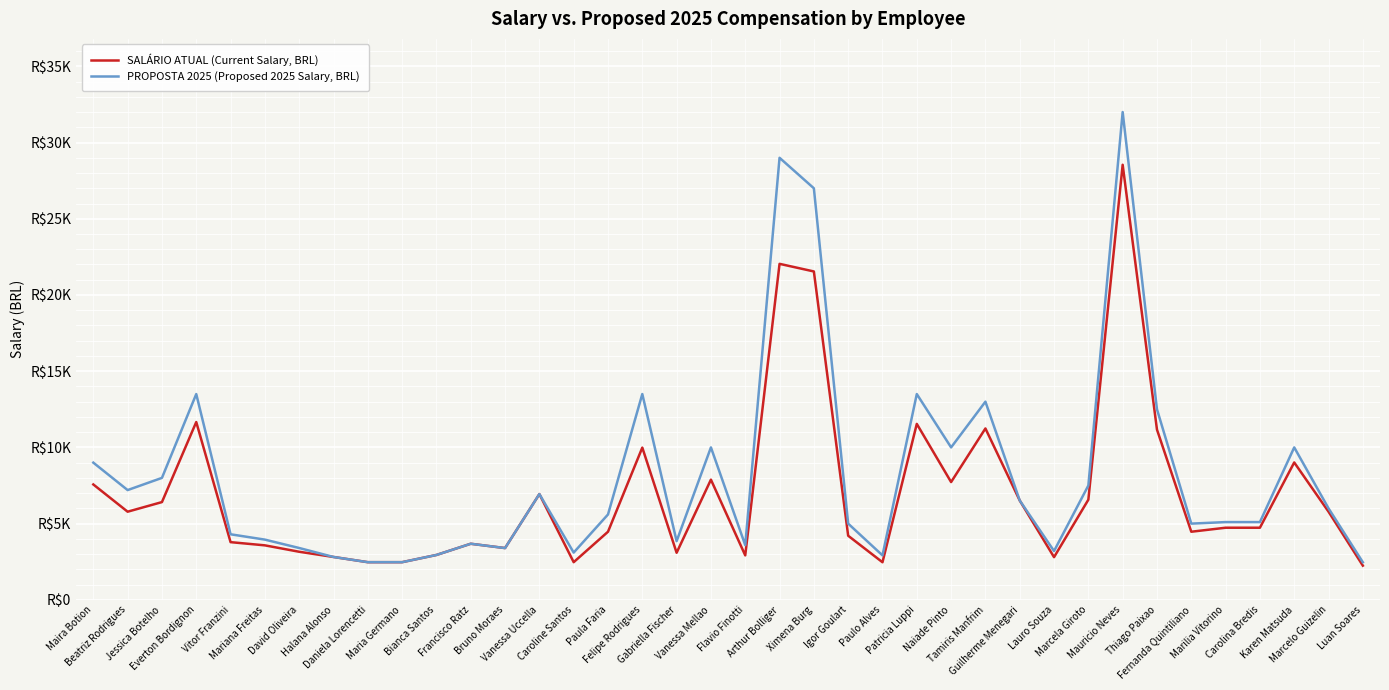

Is this an area chart (filled region under the line)?

No